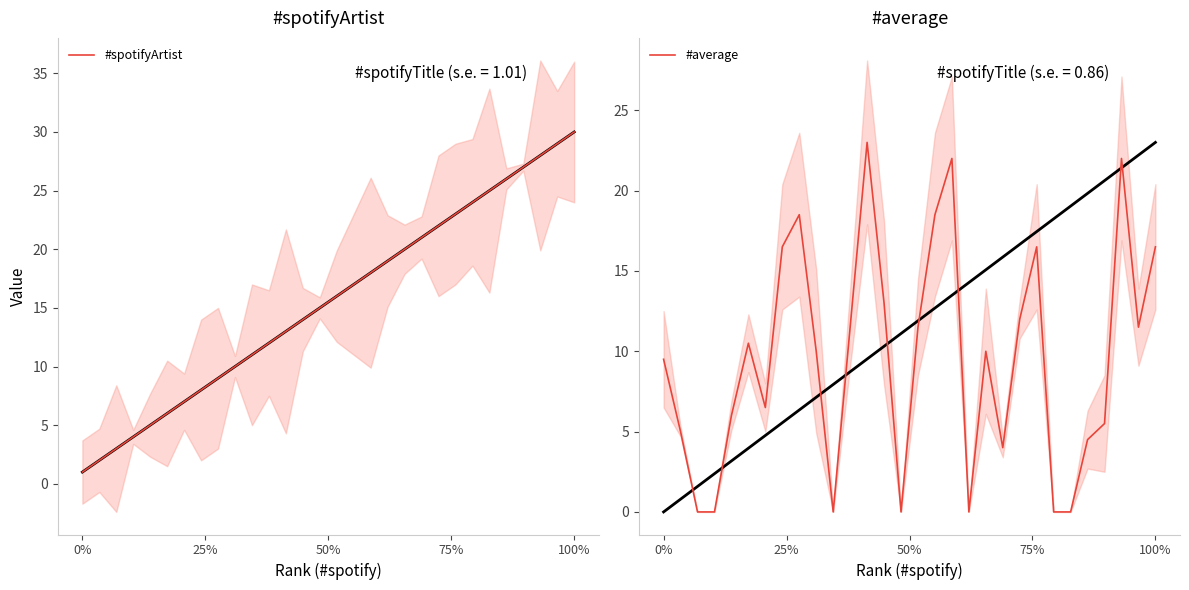

Which series has the largest range (max minus min)?

#spotifyArtist